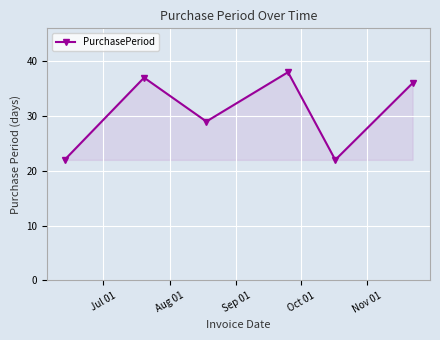

What is the smallest value displayed?

22